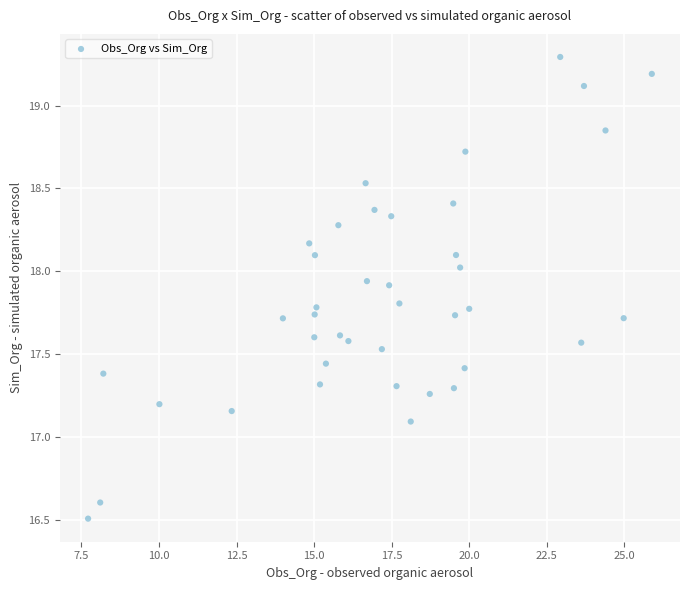

What Y value in the scatter plot is closest to 17?

17.1